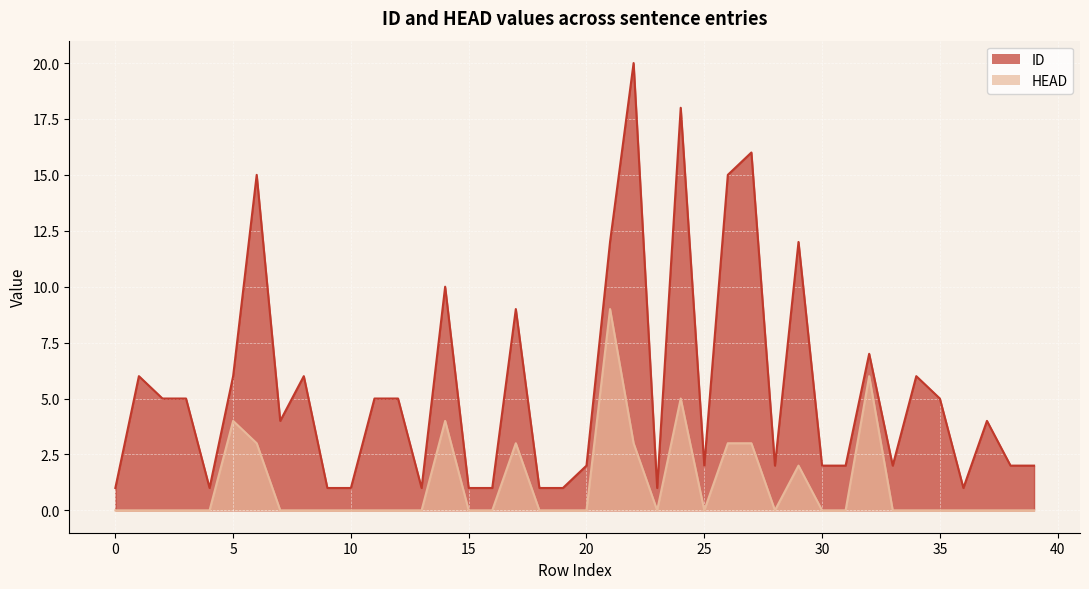

True or false: ID and HEAD cross at least once.

False